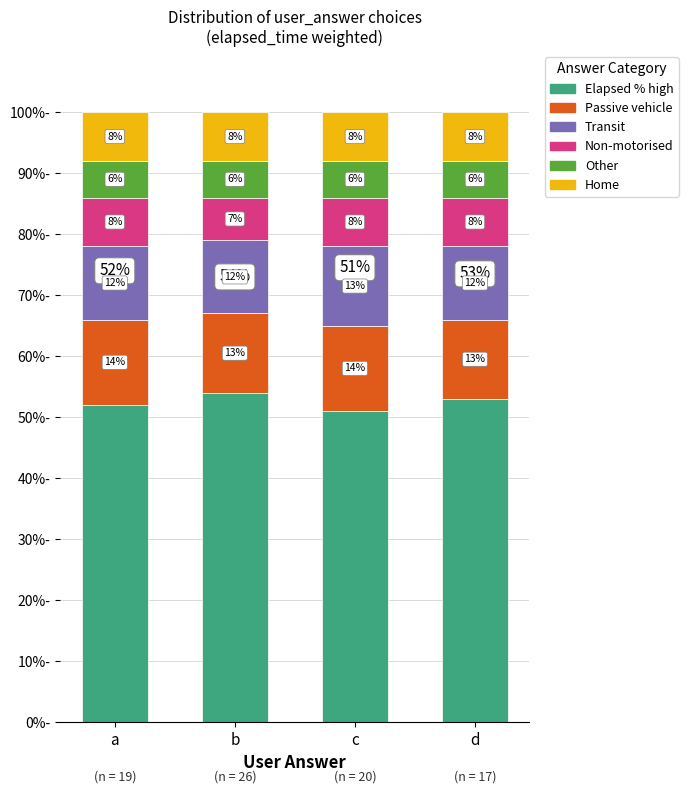

What is the total value across all series at a?

100